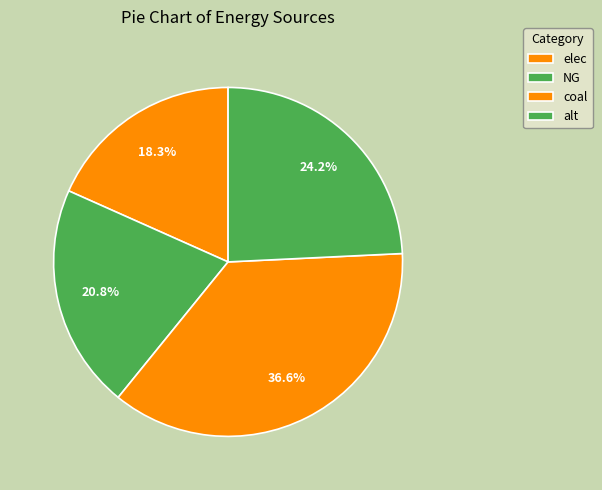

Rank the categories by value from highest to lowest.

coal, alt, NG, elec